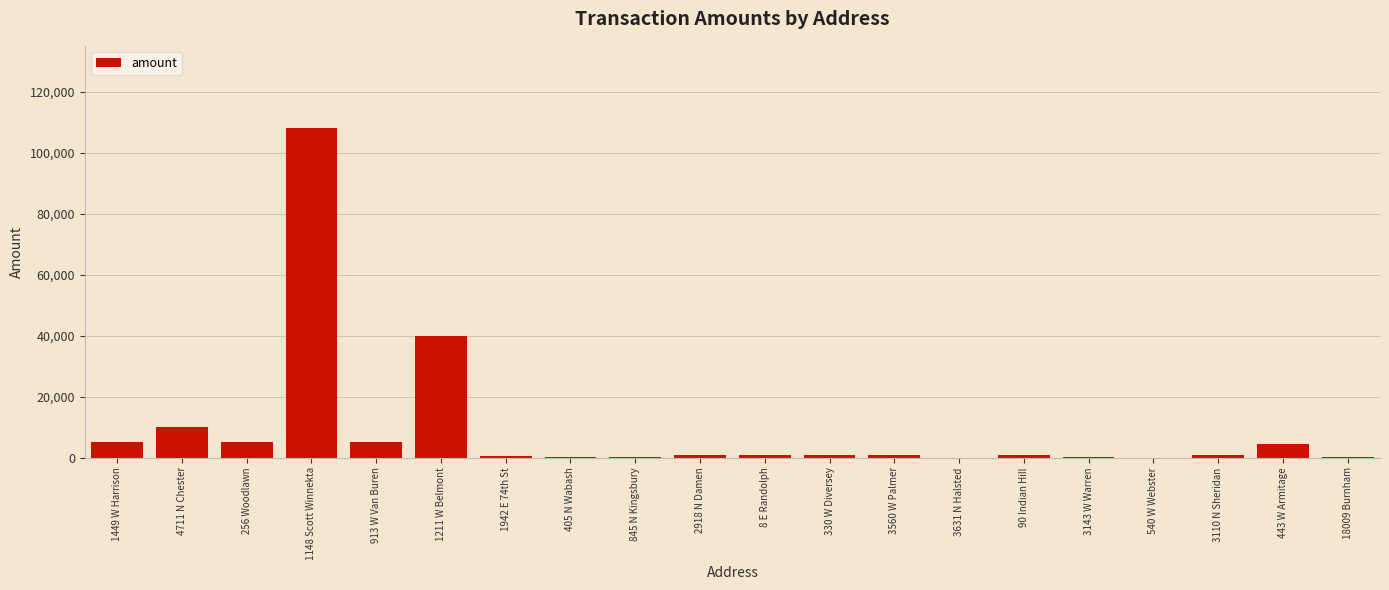

What is the maximum value shown in the chart?

108000.0